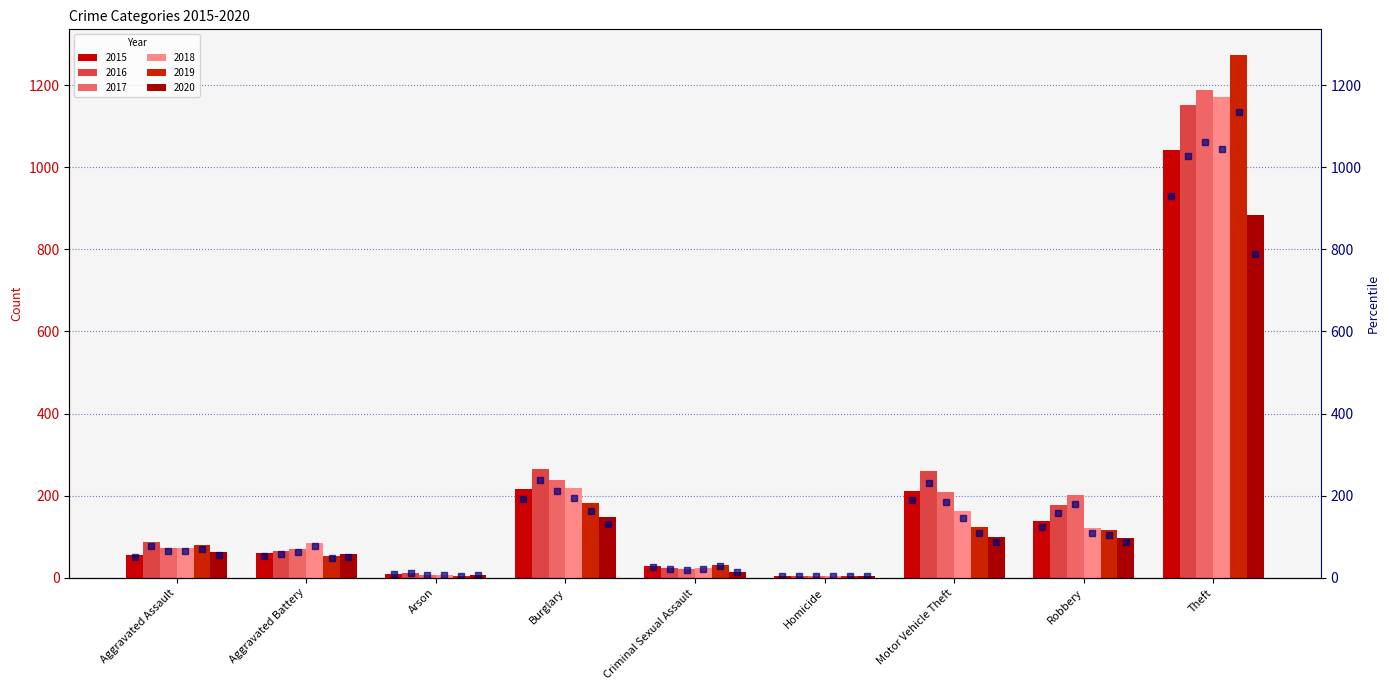

What is the average value?

175.3